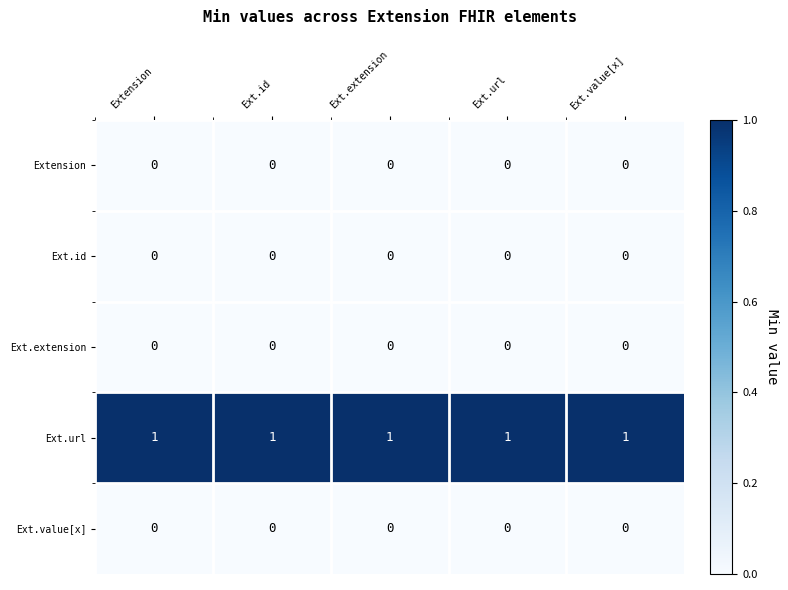

Which series has the largest total across all categories?

Ext.url